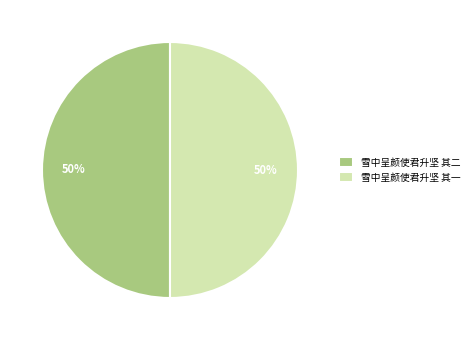

Approximately how many times larger is the value at 雪中呈颜使君升坚 其二 compared to 雪中呈颜使君升坚 其一?

1.0